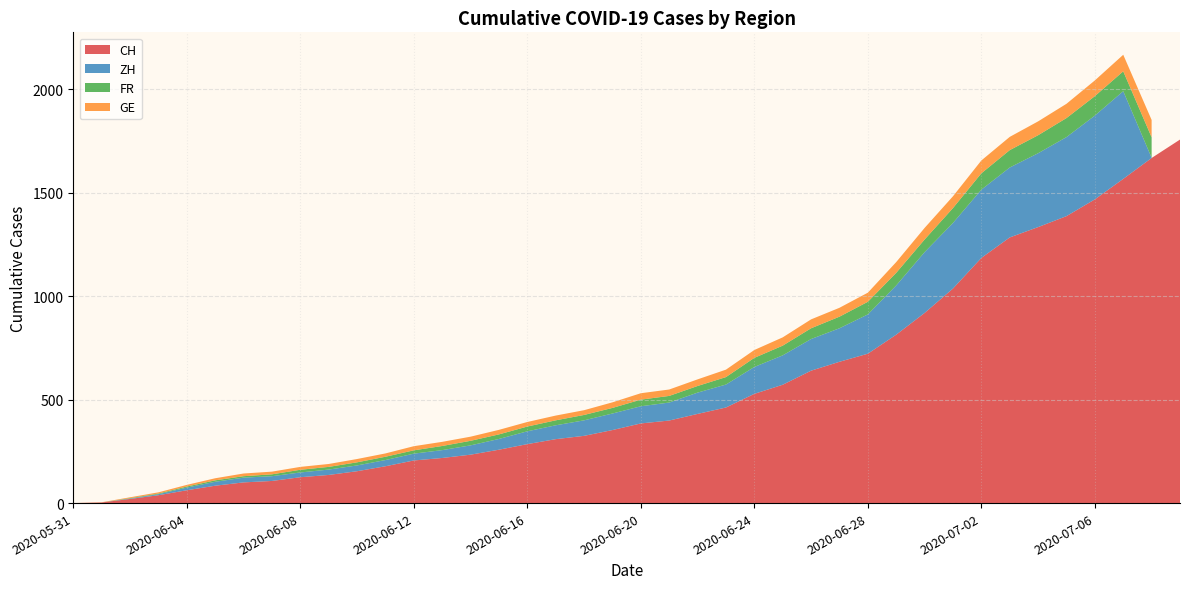

What is the value of the GE point at the 24th from the left?

36